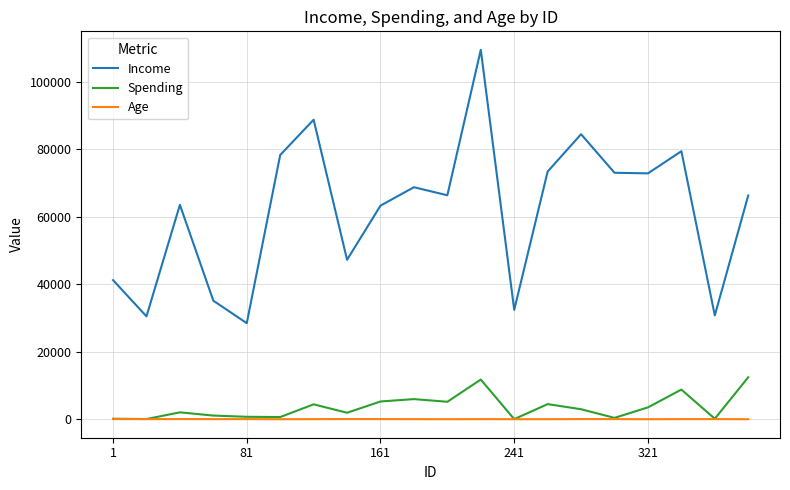

True or false: Income and Spending cross at least once.

False